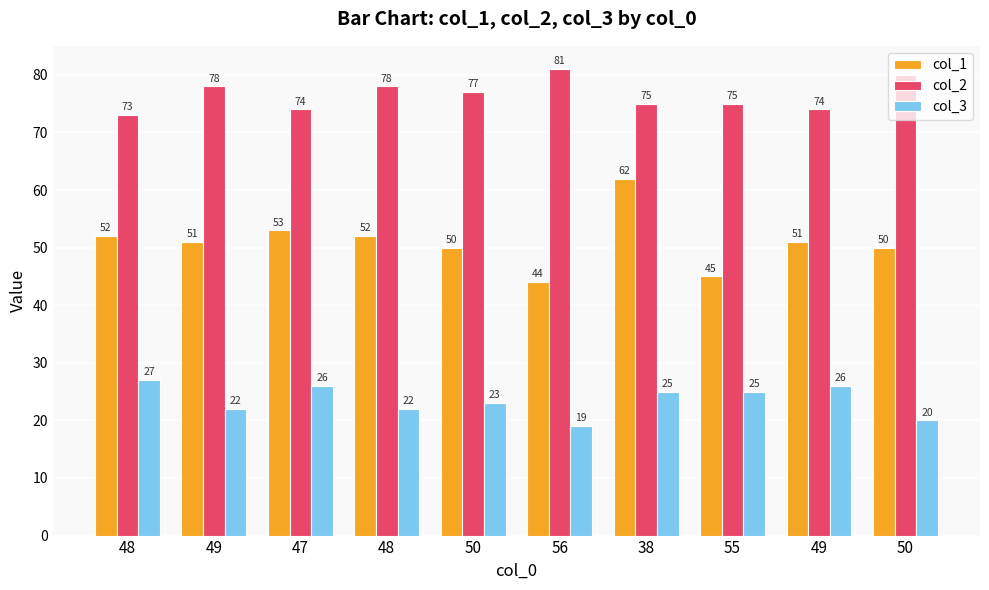

What is the approximate value of col_2 at 49?

74